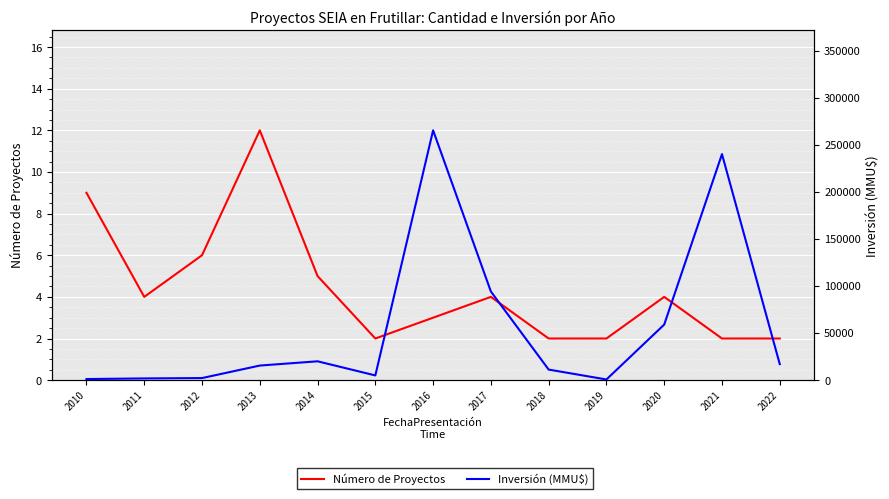

Which series has the largest total across all categories?

Inversión (MMU$)